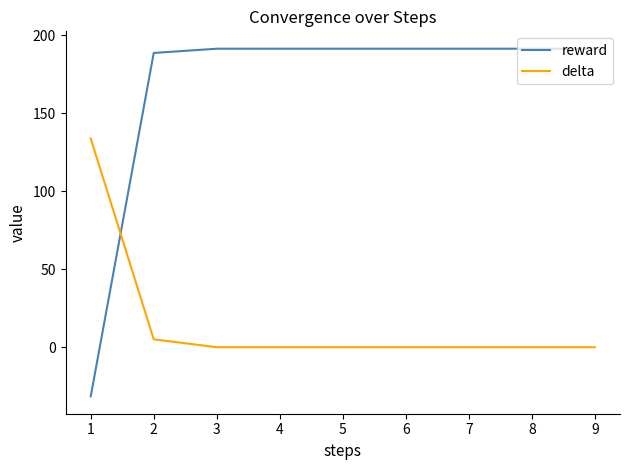

What is the minimum value shown in the chart?

-31.5